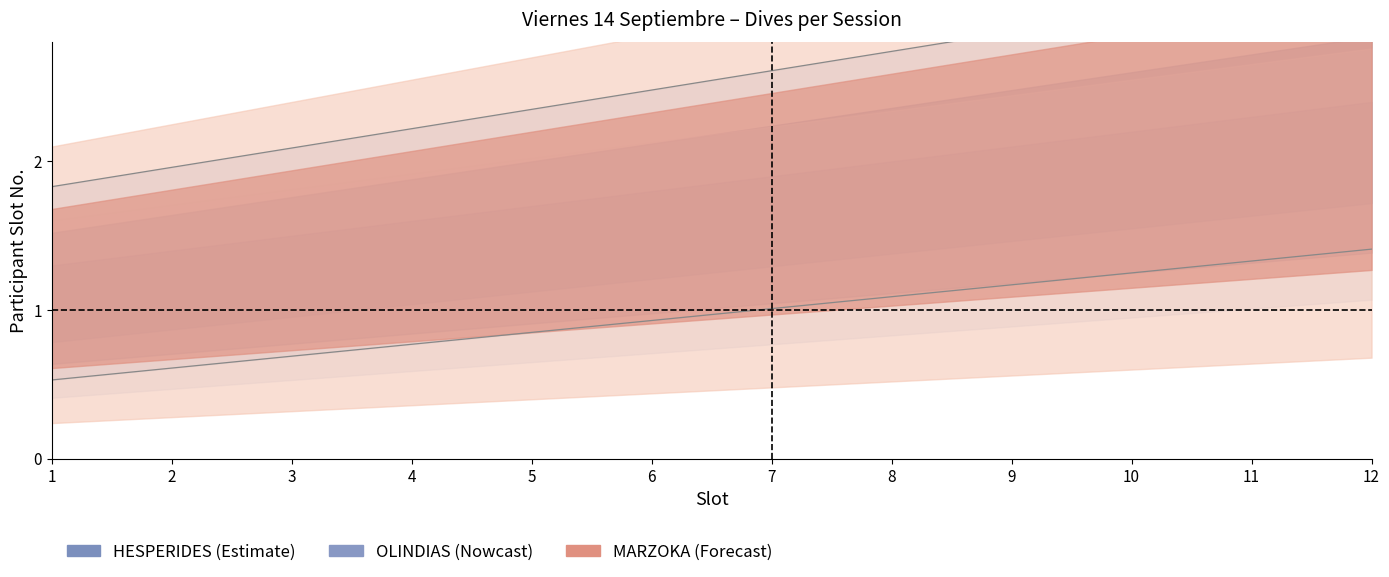

True or false: OLINDIAS and HESPERIDES cross at least once.

False